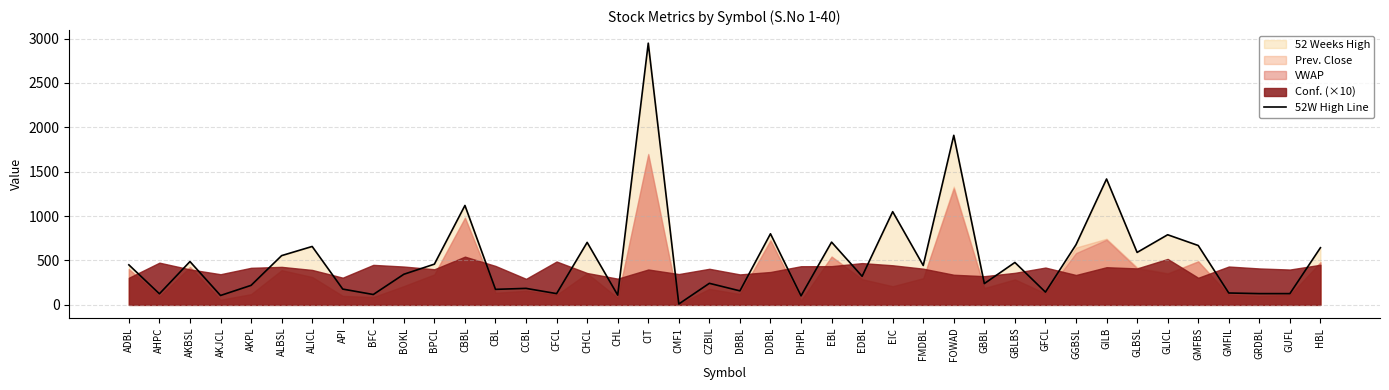

At which category does the data reach its first local valley?

AHPC